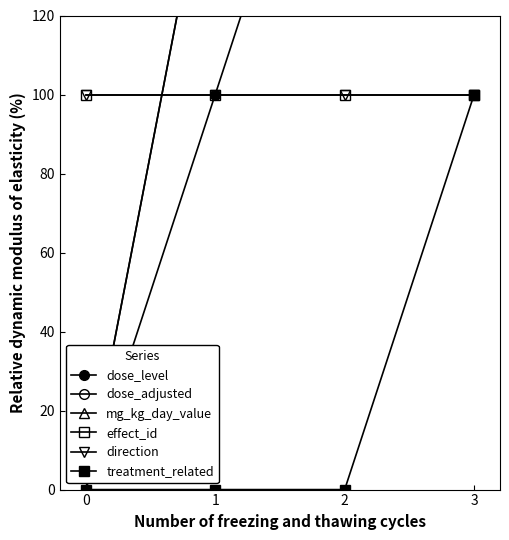

The value of treatment_related at 2 is 59.0. True or false?

False